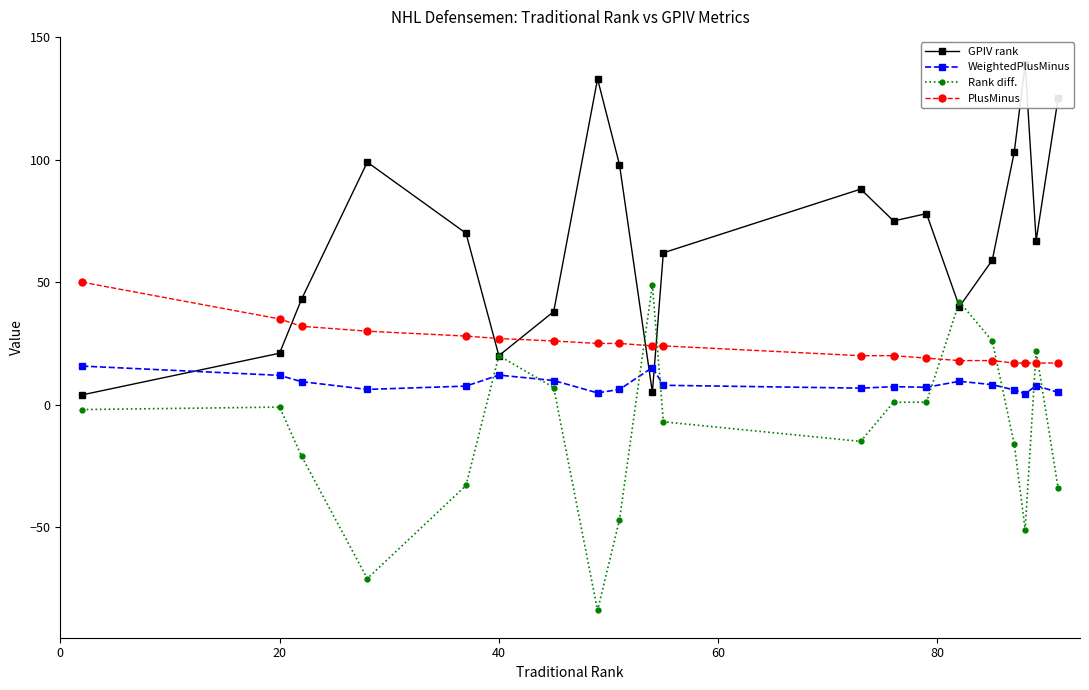

Which series has the largest total across all categories?

GPIV rank